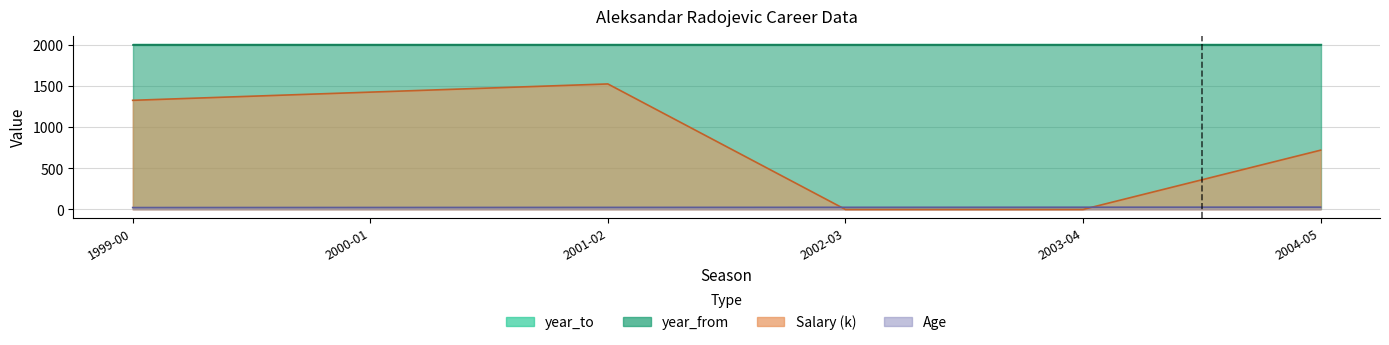

Which category has the highest value in the Salary series?

2001-02